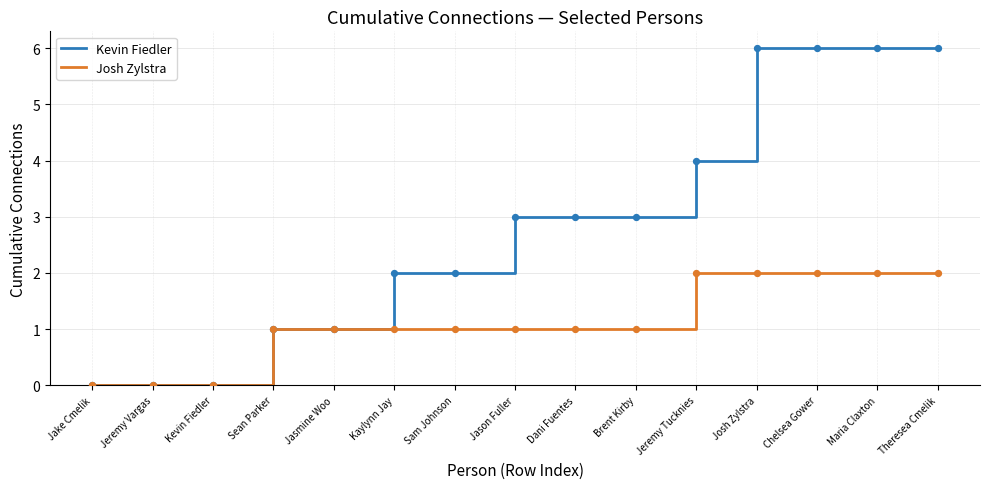

Is the value of Josh Zylstra at Jake Cmelik greater than the value of Kevin Fiedler at Josh Zylstra?

No